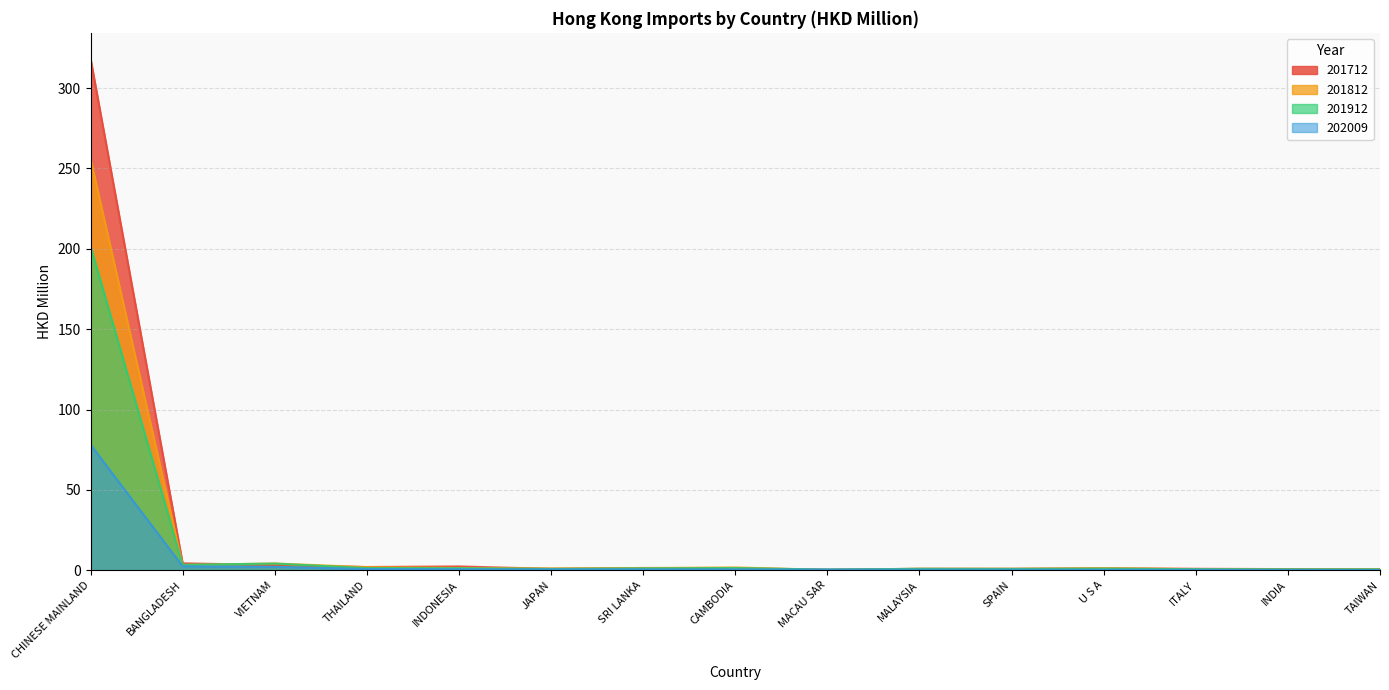

Reading right to left, what are all the values shown in this chart?

201712: 0.6	0.7	0.9	1.1	0.9	0.9	0.3	1.2	1.4	0.8	2.3	2.0	3.2	4.3	318.5
201812: 0.7	0.5	0.7	1.3	0.9	0.9	0.2	1.7	1.3	1.1	1.4	1.9	4.2	3.2	256.2
201912: 0.5	0.5	0.6	1.0	0.8	0.9	0.4	1.3	1.1	0.8	1.2	1.3	4.1	3.4	201.8
202009: 0.2	0.2	0.3	0.3	0.4	0.4	0.4	0.5	0.6	0.6	0.6	0.8	2.1	2.4	78.1